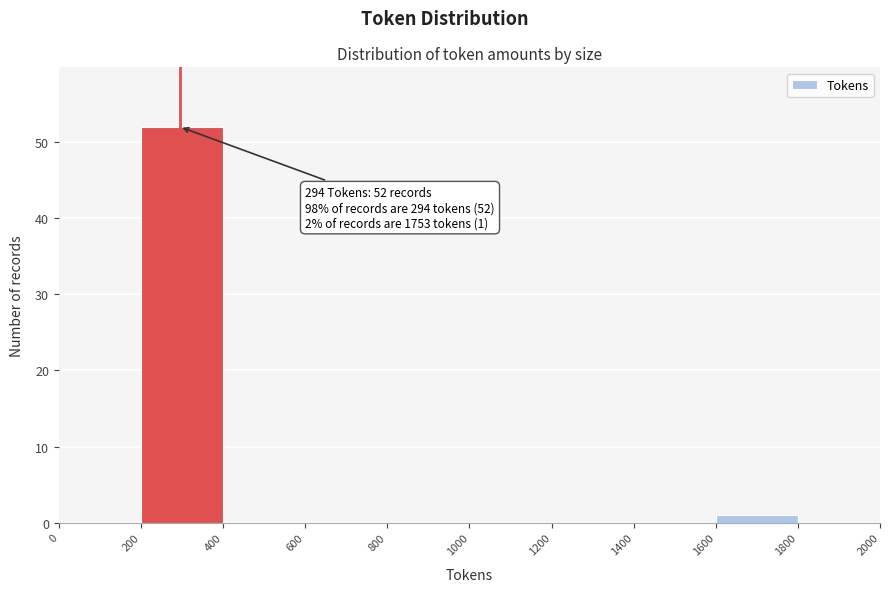

Which range on the x-axis has the tallest bar?

200 to 400